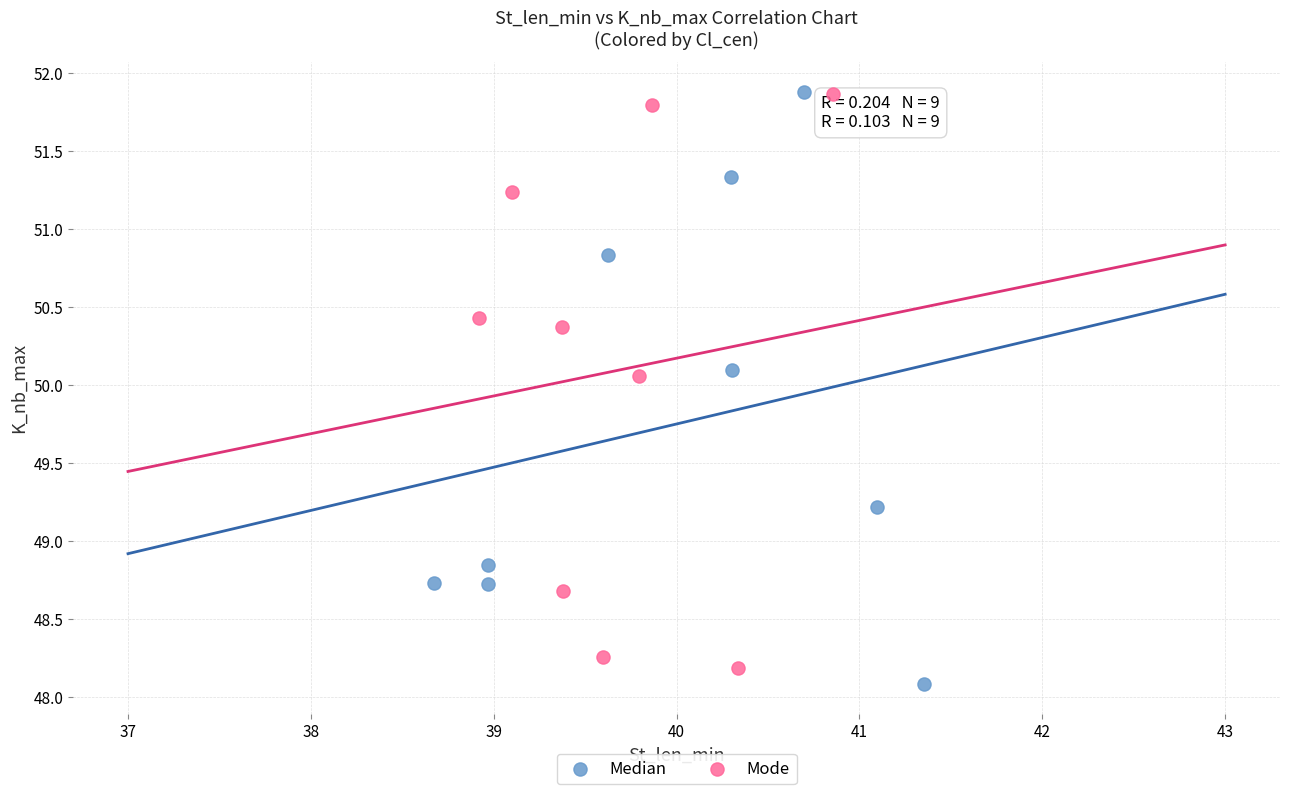

What are all the series names shown in the legend?

Median, Mode